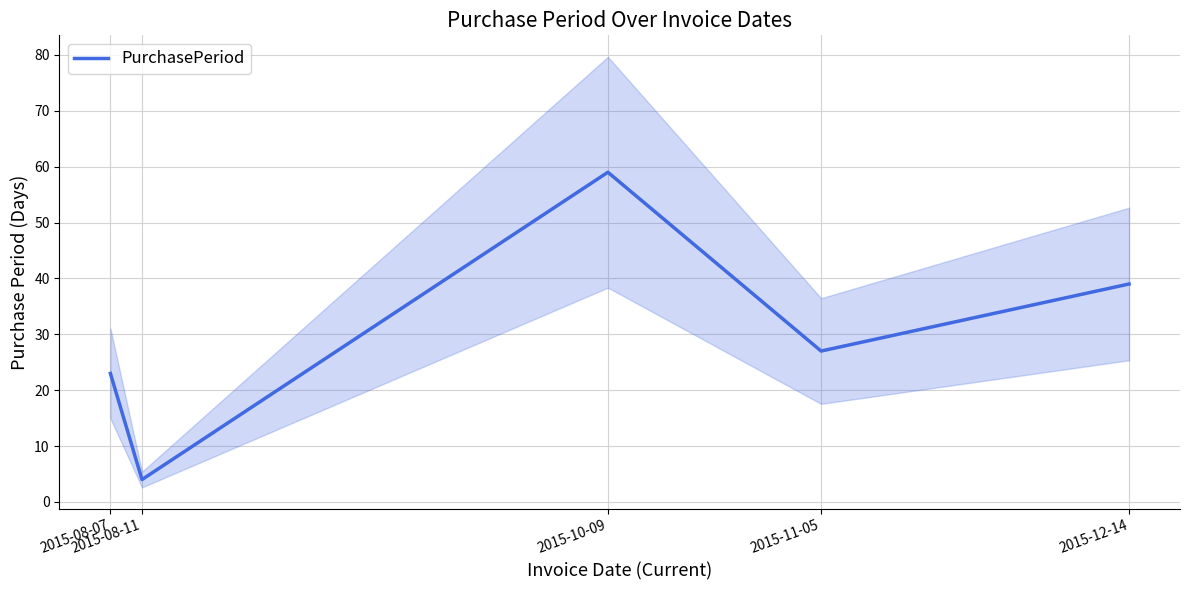

How many data points are above 27?

2